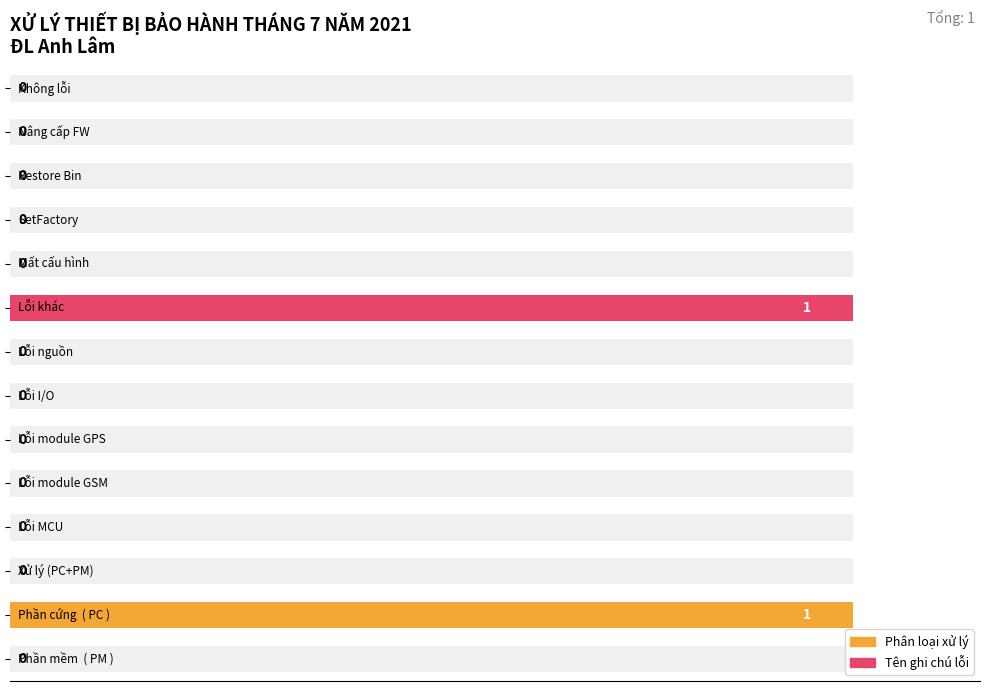

Does the chart contain stacked bars?

No